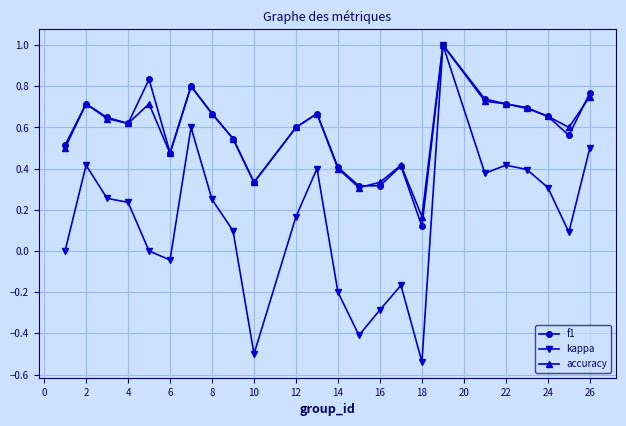

Which series has the largest range (max minus min)?

kappa